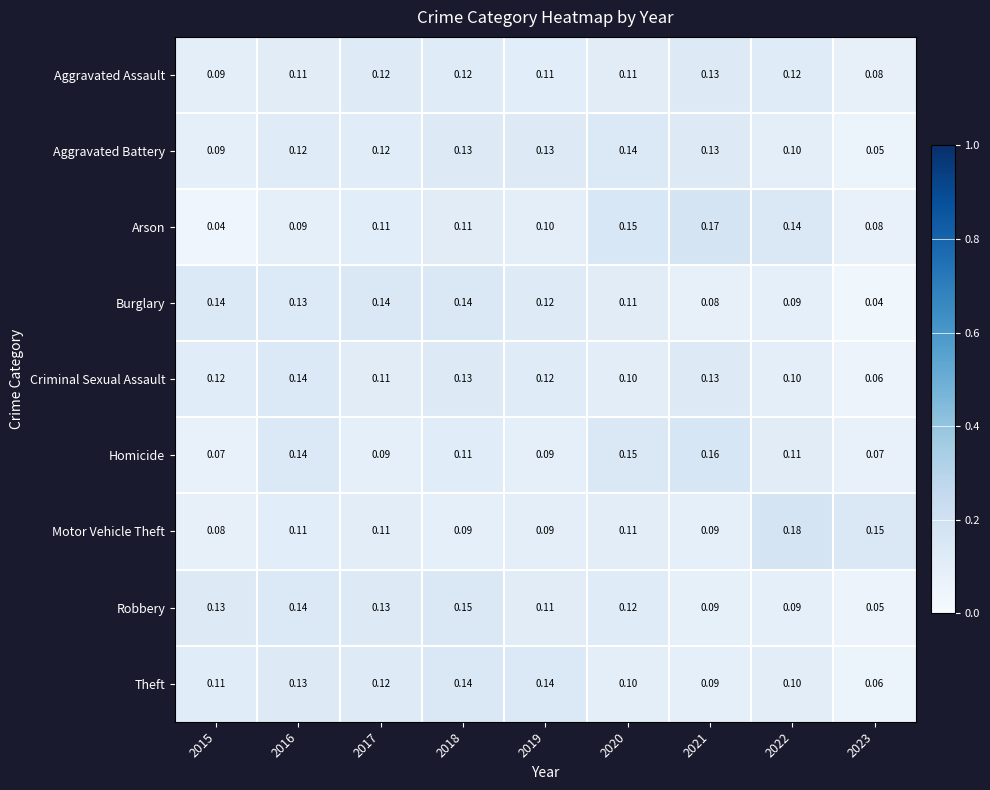

Which series has the largest range (max minus min)?

Arson